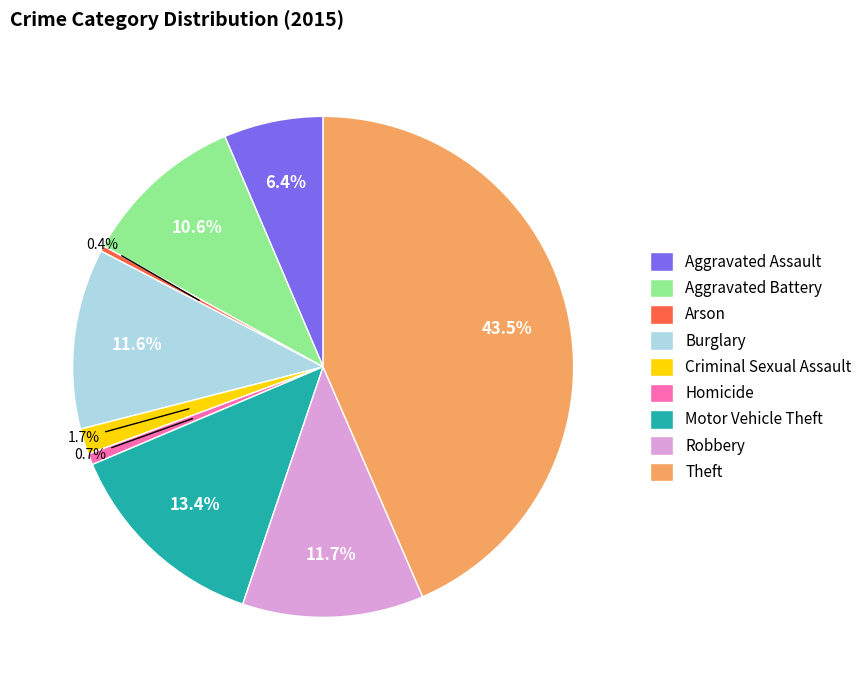

True or false: Theft accounts for 55% of the total.

False